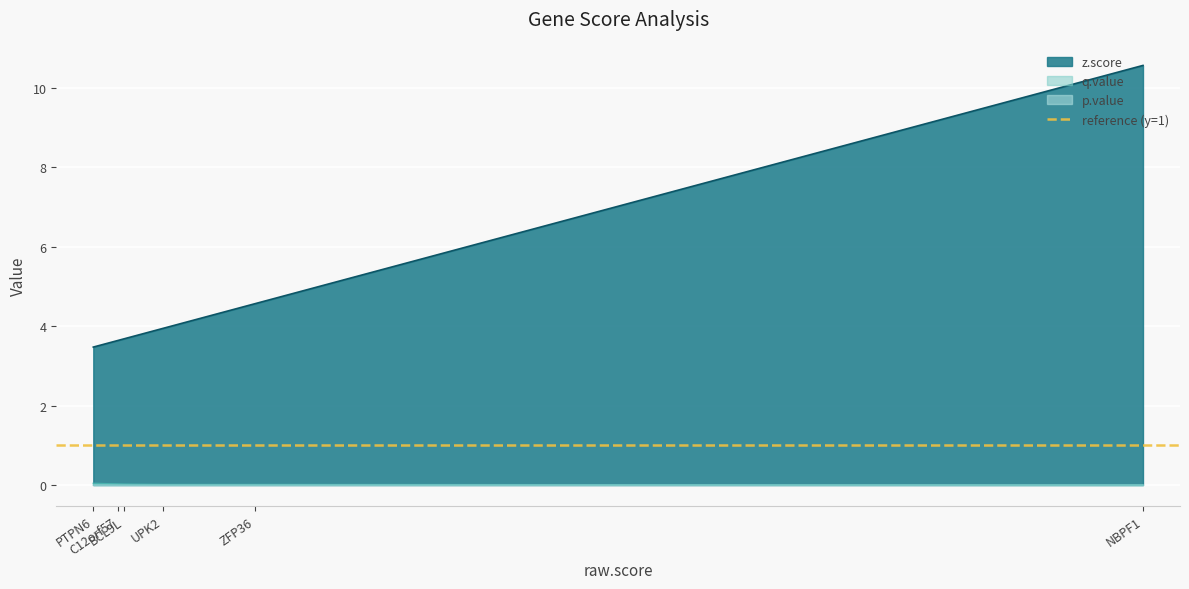

Rank the categories by p.value value from highest to lowest.

PTPN6, C12orf57, BCL9L, UPK2, ZFP36, NBPF1